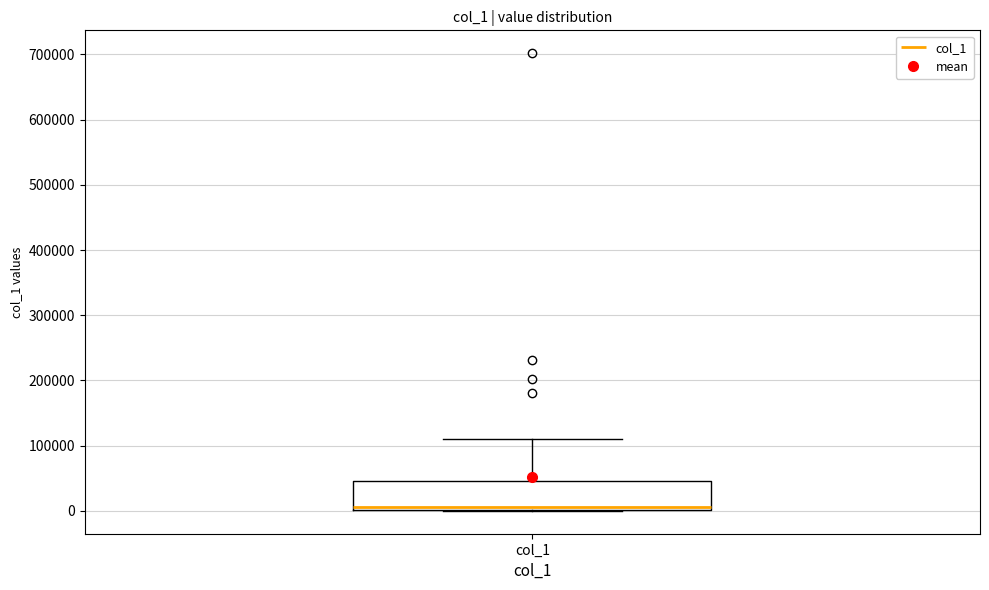

Where is the upper edge of the box for col_1 on the y-axis? The values are not printed on the chart, so give them approximately, as read against the axis.

50000